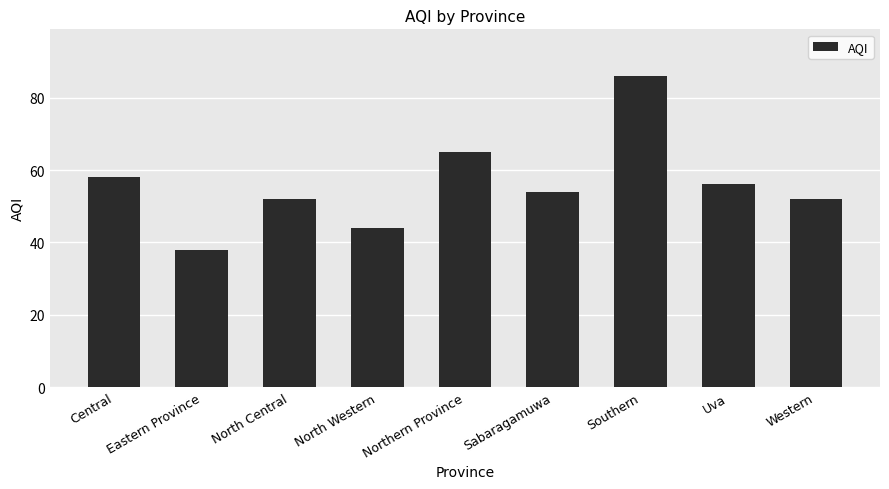

Which category has the highest value across all series?

Southern